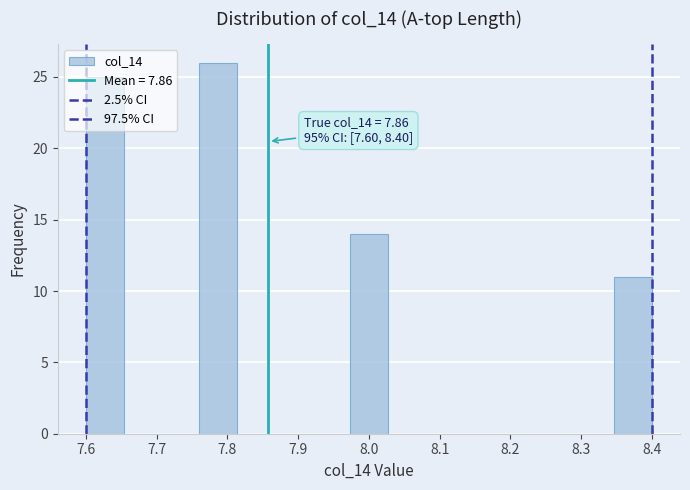

Over which range of the x-axis is the bar tallest?

7.76 to 7.81